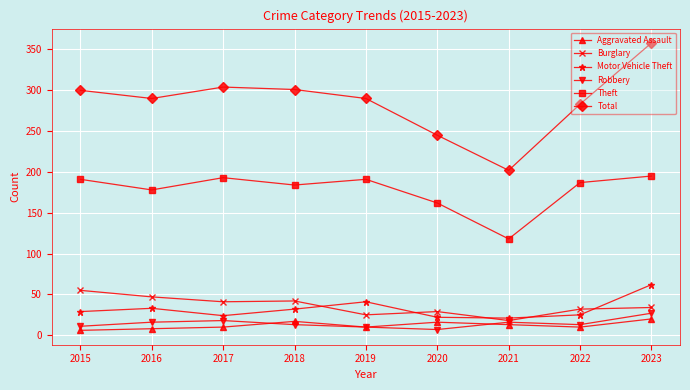

At which label does Total first exceed 290?

2015